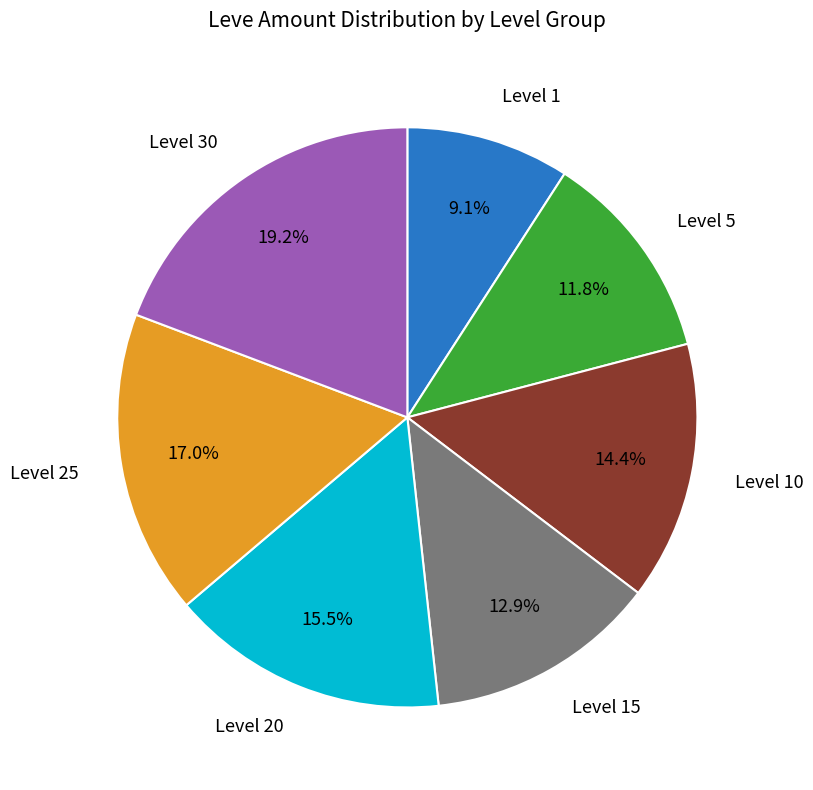

Rank the categories by value from lowest to highest.

Level 1, Level 5, Level 15, Level 10, Level 20, Level 25, Level 30